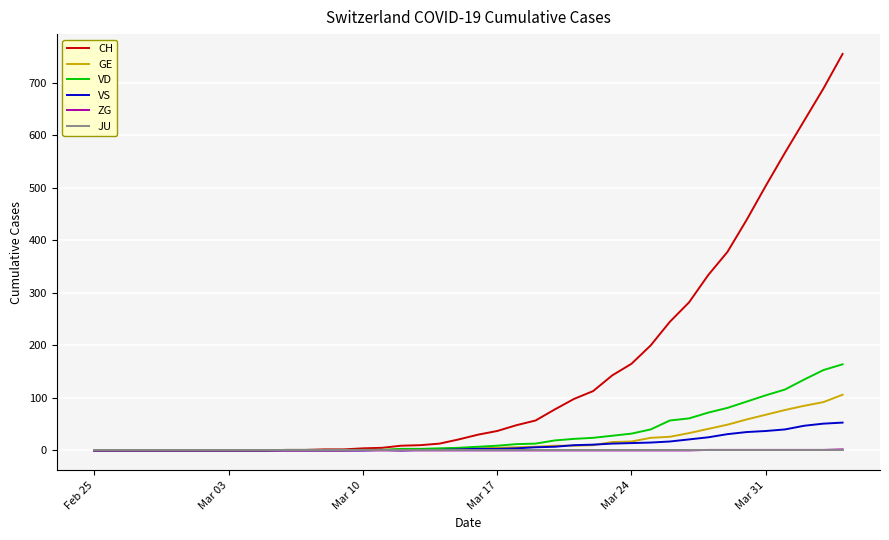

Which series has the largest total across all categories?

CH